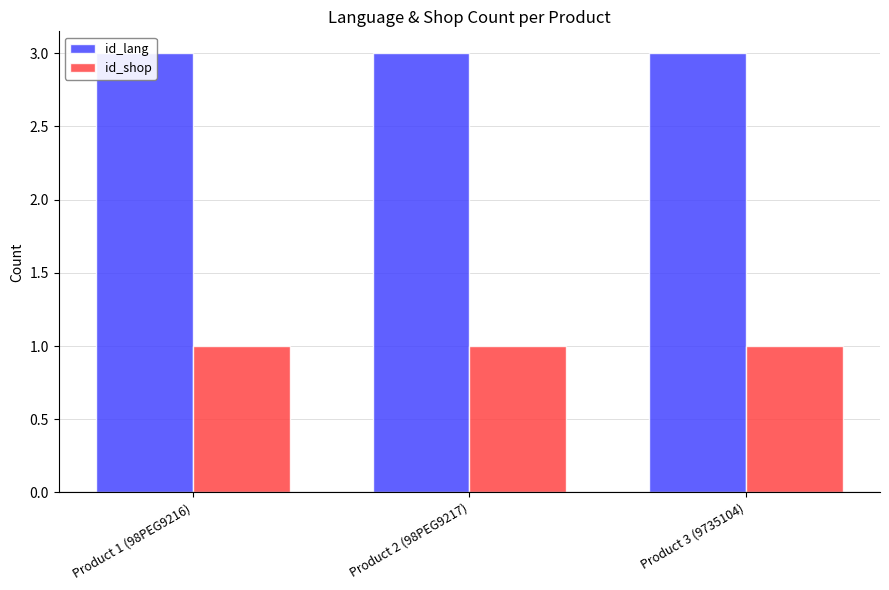

At how many categories does at least one series exceed 1?

3